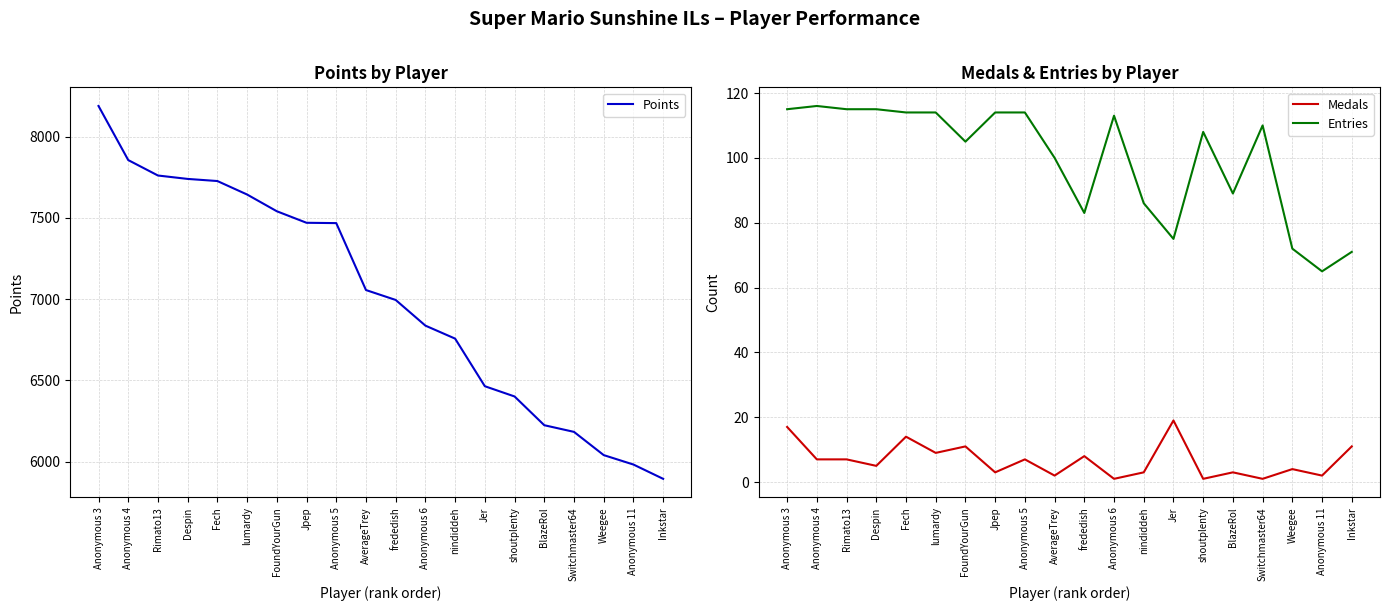

True or false: Points and Medals cross at least once.

False